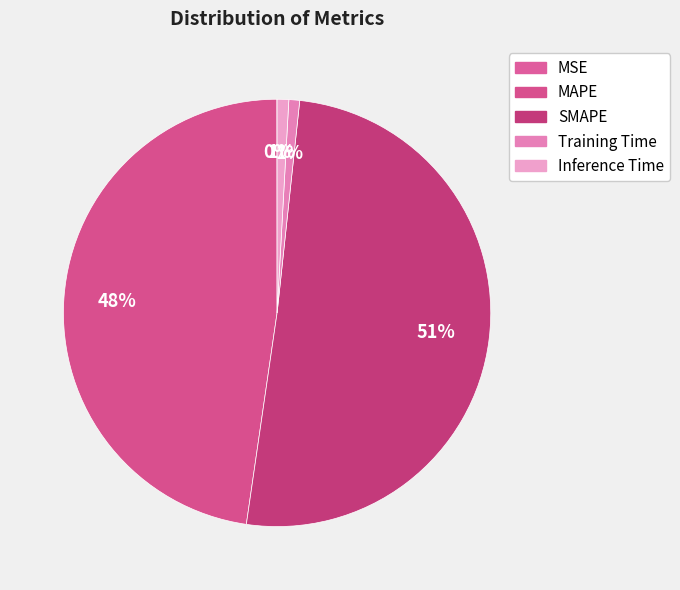

The Training Time slice represents 11% of the pie. True or false?

False